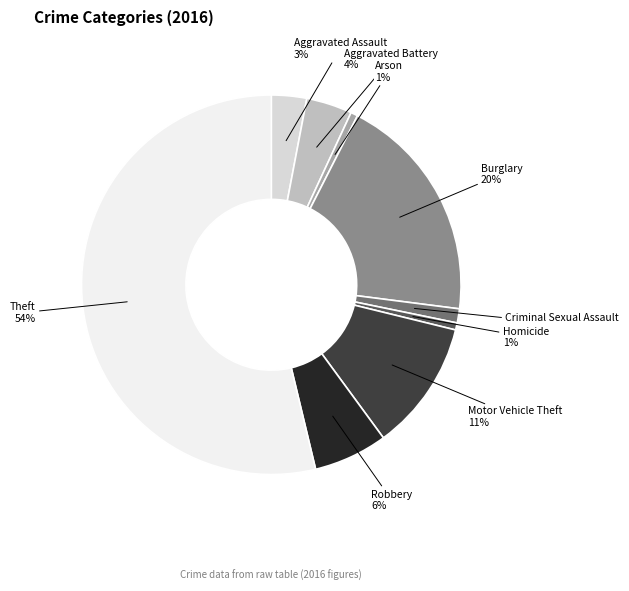

To the nearest percent, what is the average slice percentage?

11%